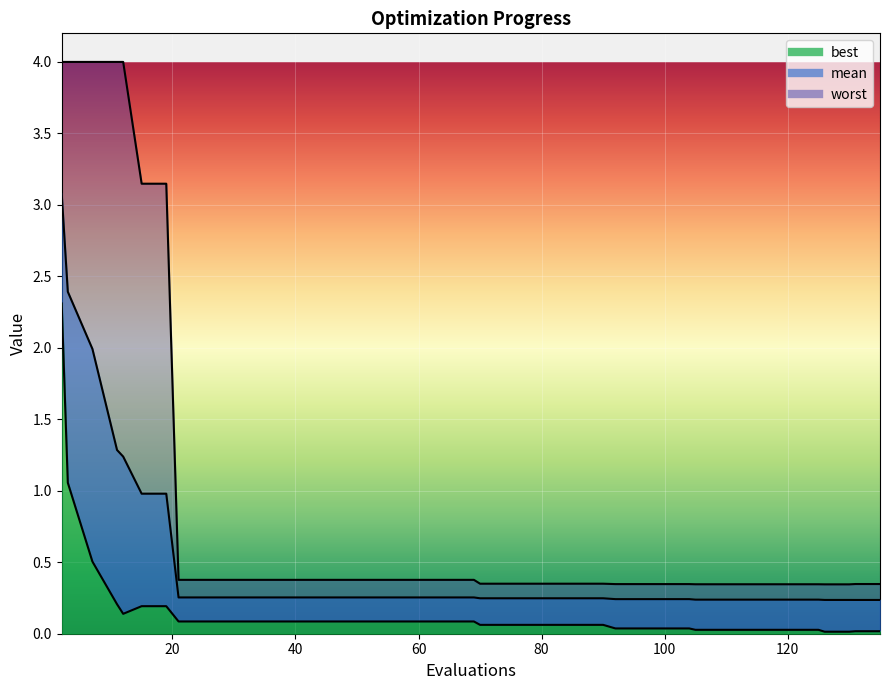

Which series has the widest spread of values?

worst